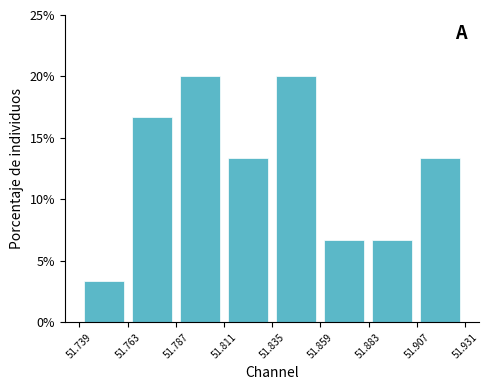

Reading left to right, list every bar in this chart as the range it spans on the x-axis followed by its height. Neither the bar edges nor the heights are printed on the chart, so give them approximately, as read against the axes.

51.740 to 51.765: 3.5
51.765 to 51.785: 16.5
51.785 to 51.810: 20.0
51.810 to 51.835: 13.5
51.835 to 51.860: 20.0
51.860 to 51.885: 6.5
51.885 to 51.905: 6.5
51.905 to 51.930: 13.5